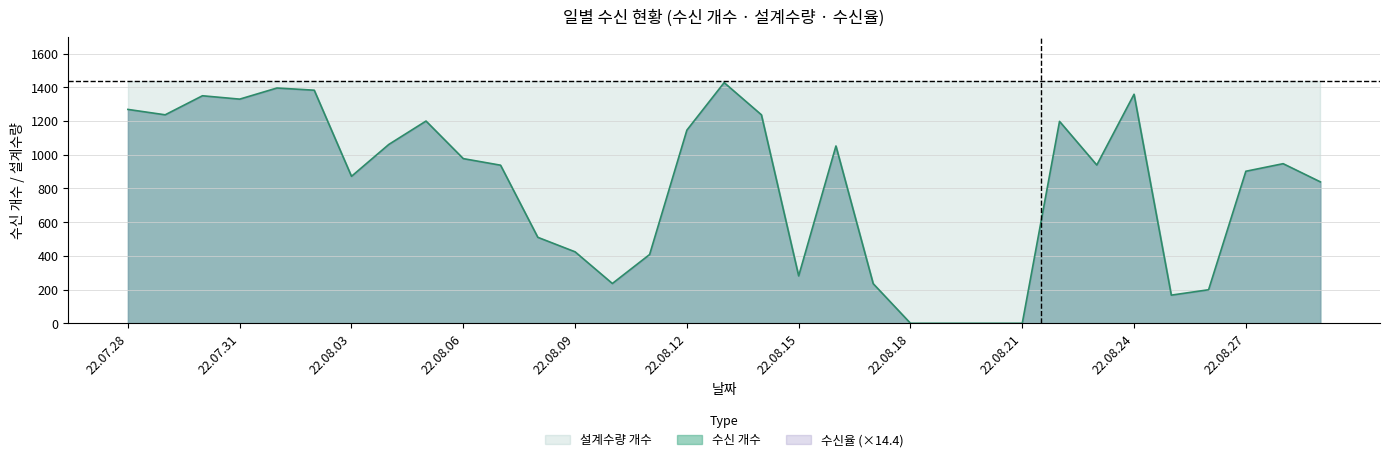

The value of 수신 개수 at 22.07.30 is 2229.7. True or false?

False